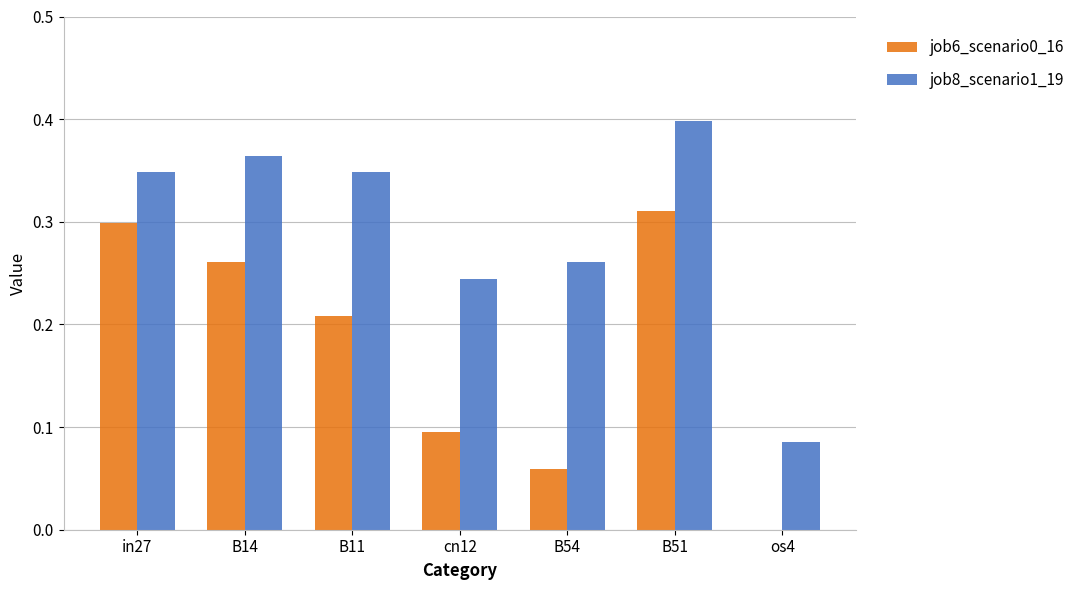

At which category is the sum across all series the highest?

B51